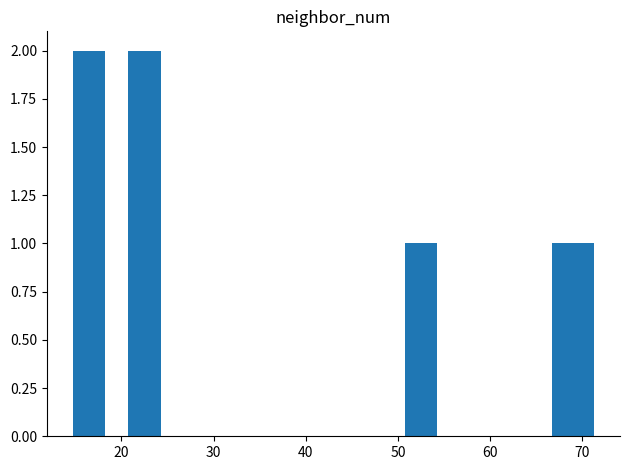

What is the sum of all values?

12